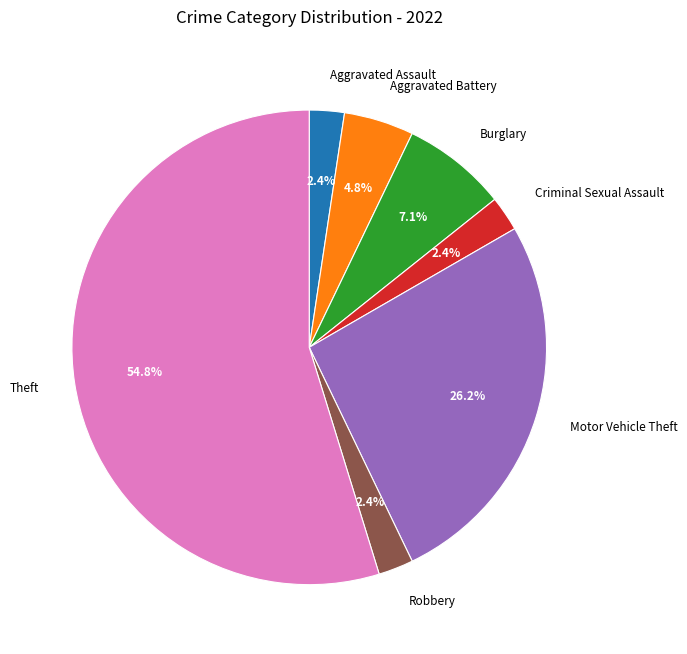

Does Criminal Sexual Assault represent more than half of the total?

No